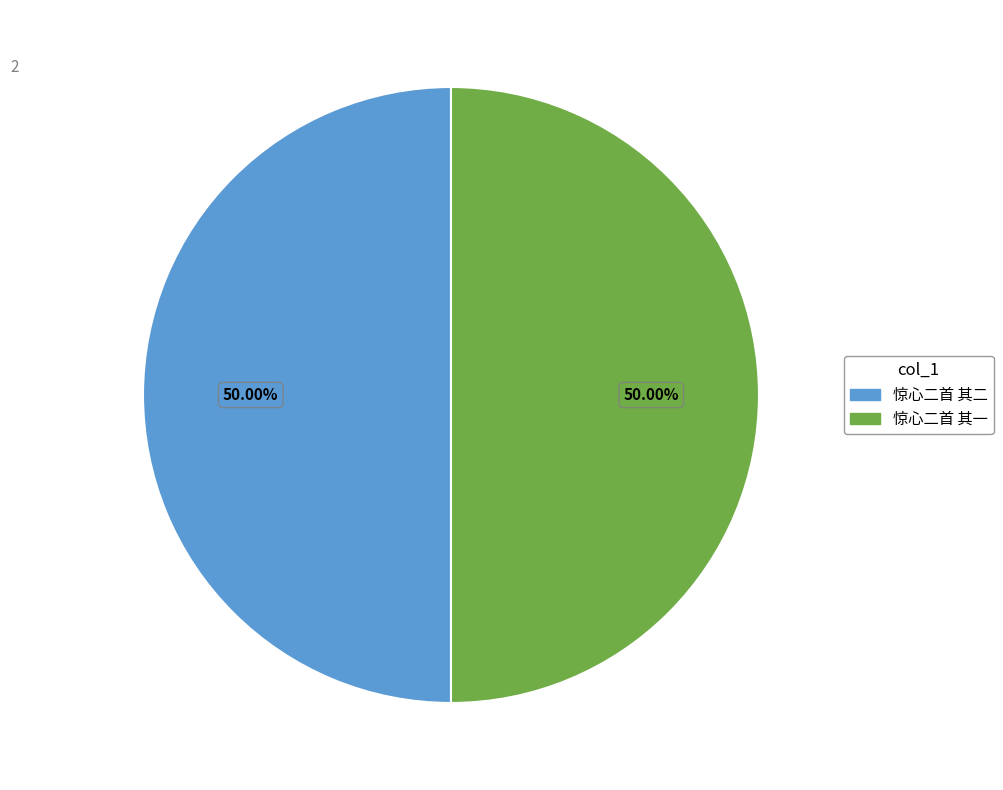

What percentage is the 惊心二首 其一 slice, to the nearest percent?

50%